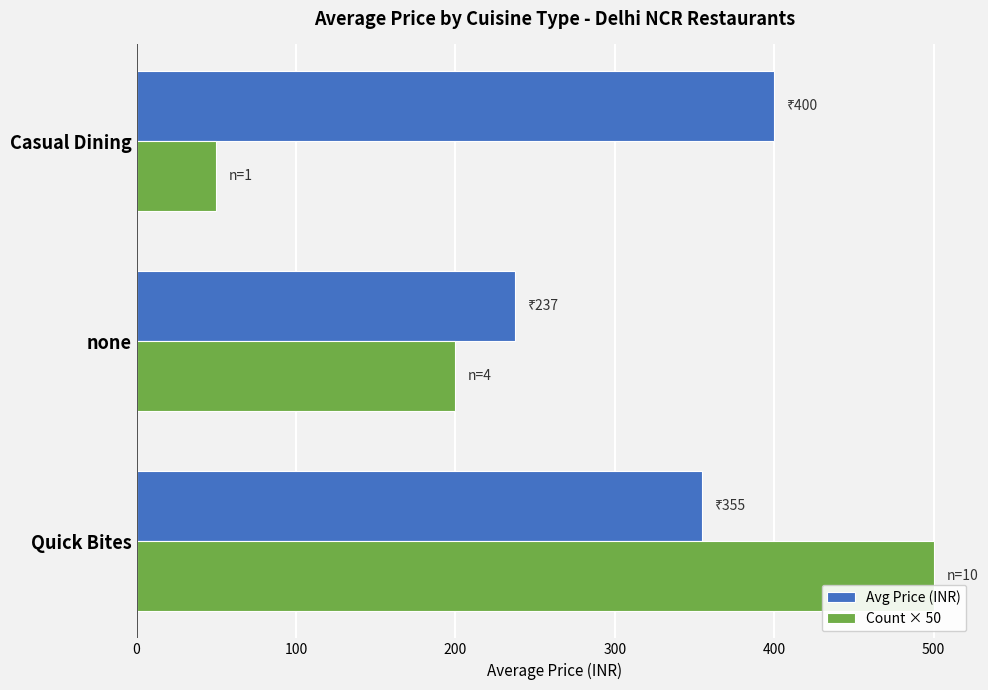

What is the spread (max minus min) of values at none?

37.5